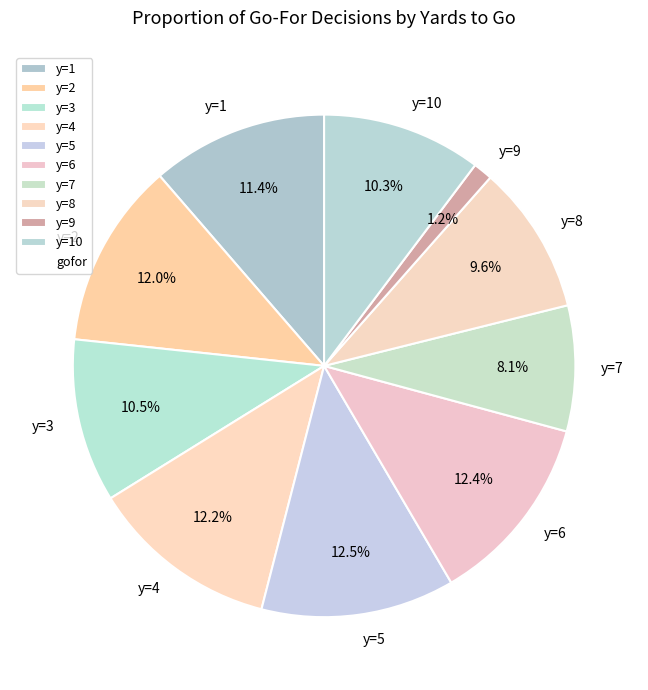

What percentage is the y=10 slice, to the nearest percent?

10%